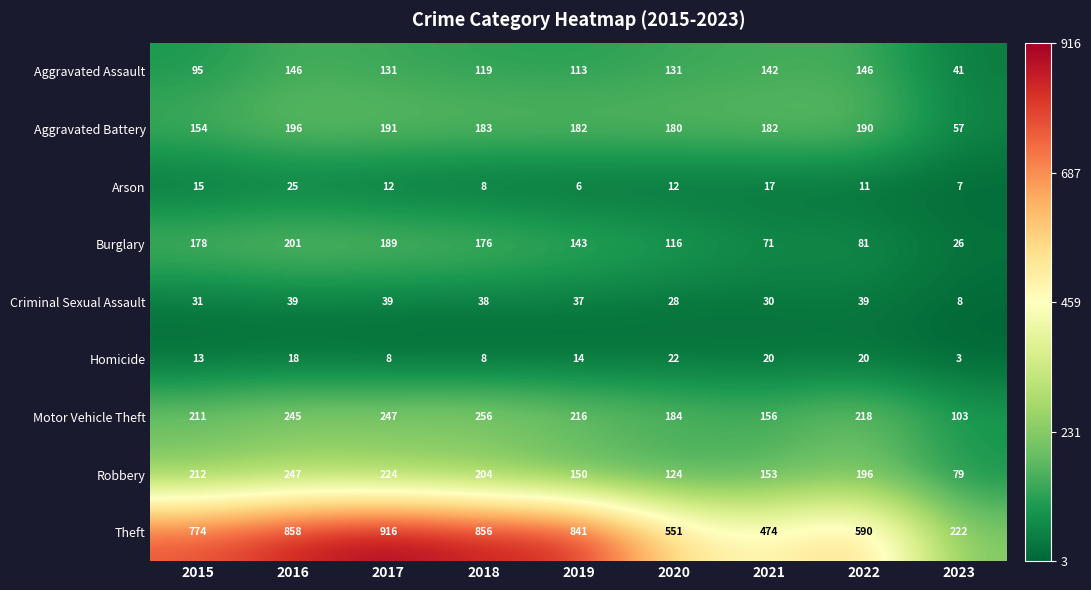

Which series changed the most between 2019 and 2023?

Theft